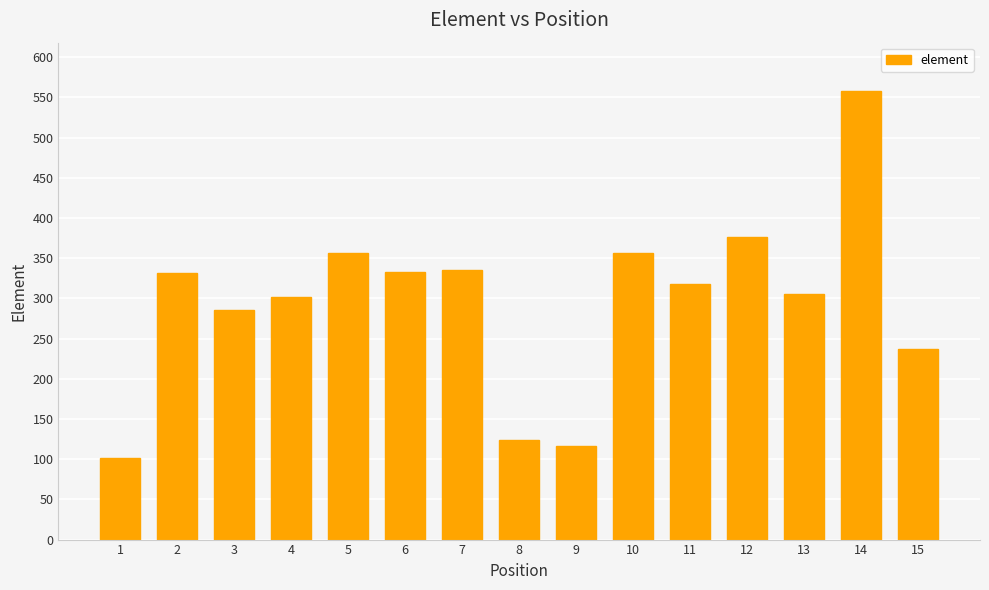

What is the minimum value shown in the chart?

102